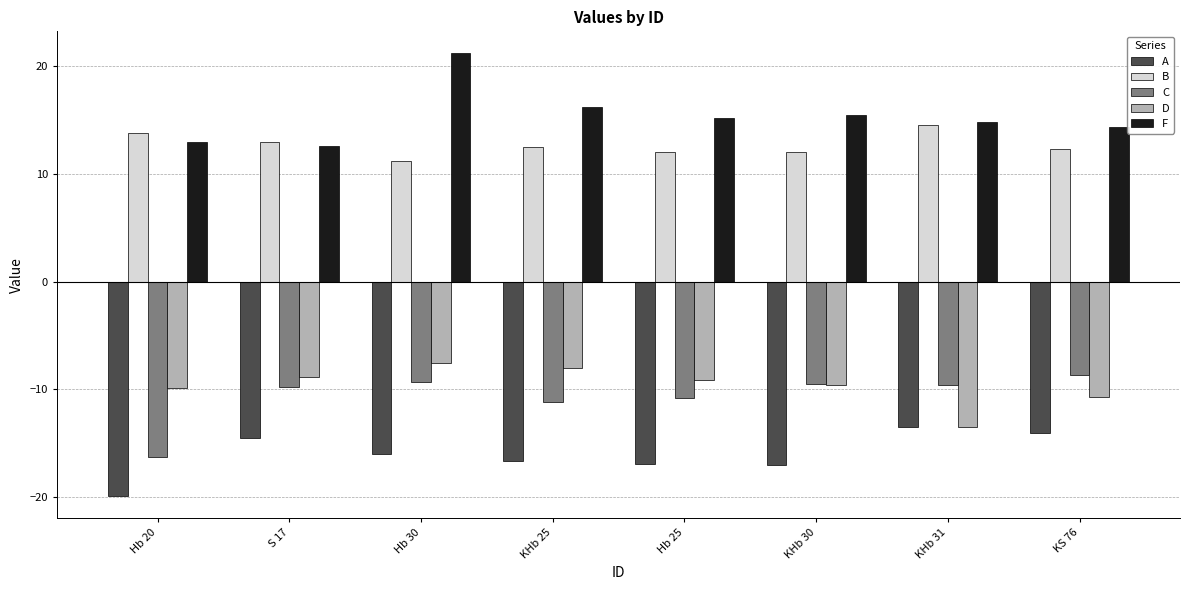

The B series shows 14.5 at KHb 31. True or false?

True